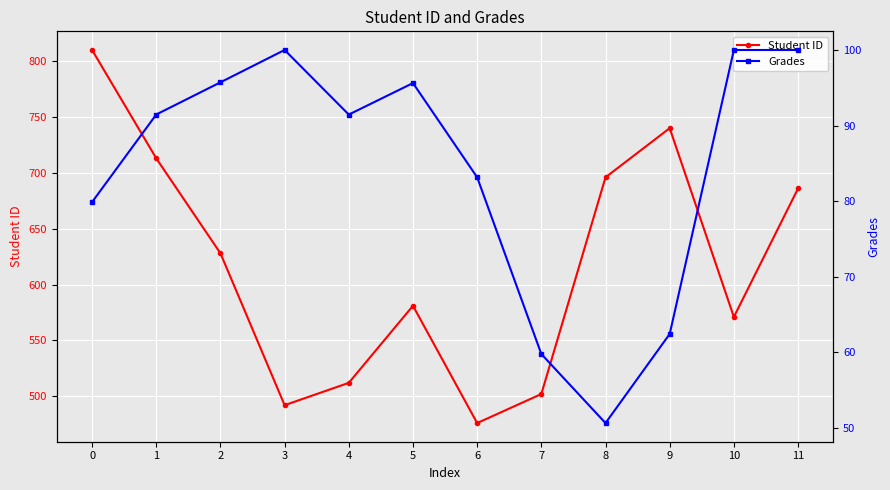

In Grades, how many points are higher than both neighbors (excluding endpoints)?

2